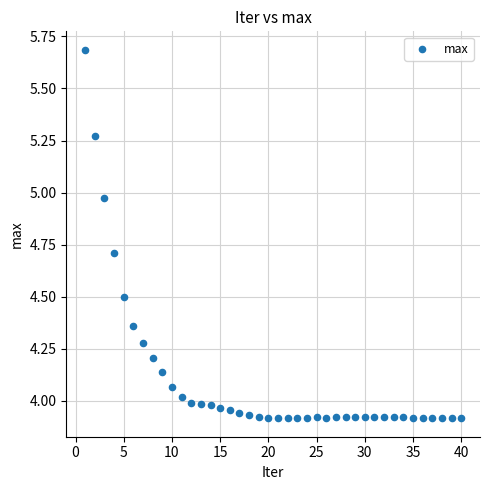

What is the range of X values (max minus min)?

39.0